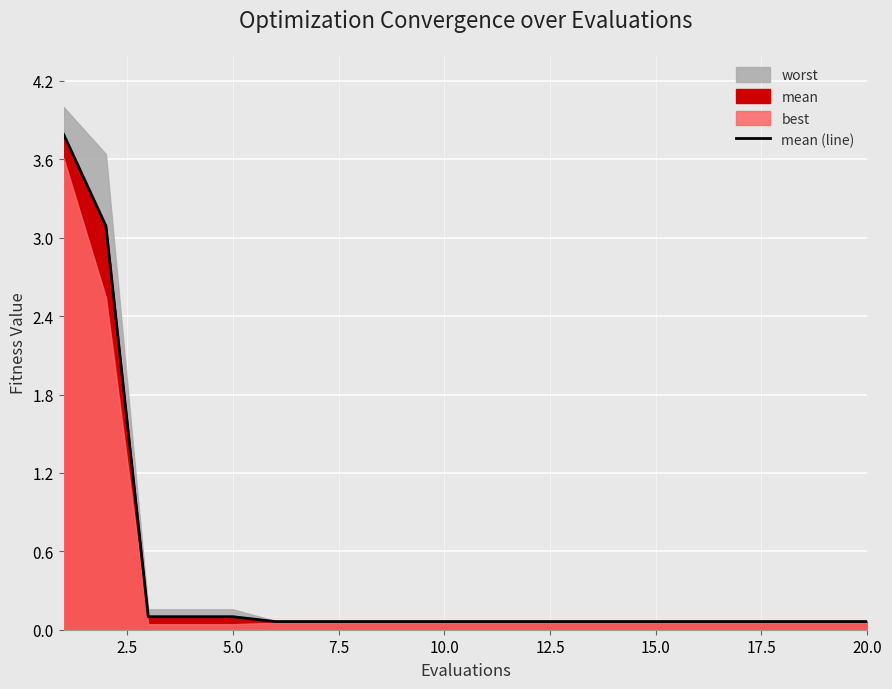

Reading left to right, extract all data points from this chart.

3.8	3.1	0.1	0.1	0.1	0.1	0.1	0.1	0.1	0.1	0.1	0.1	0.1	0.1	0.1	0.1	0.1	0.1	0.1	0.1